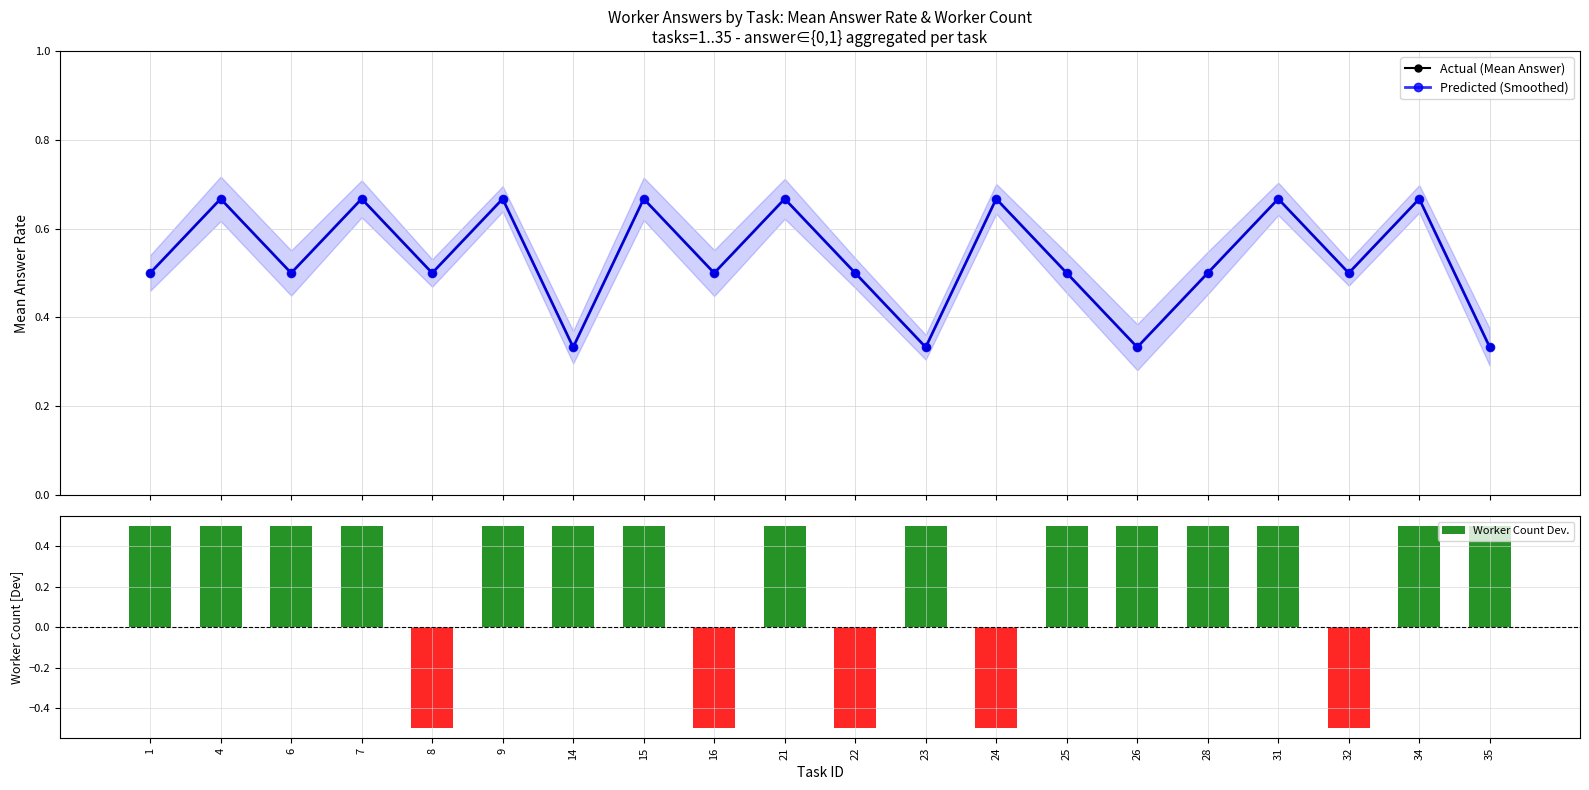

The value of Actual (Mean Answer) at 25 is 0.5. True or false?

True